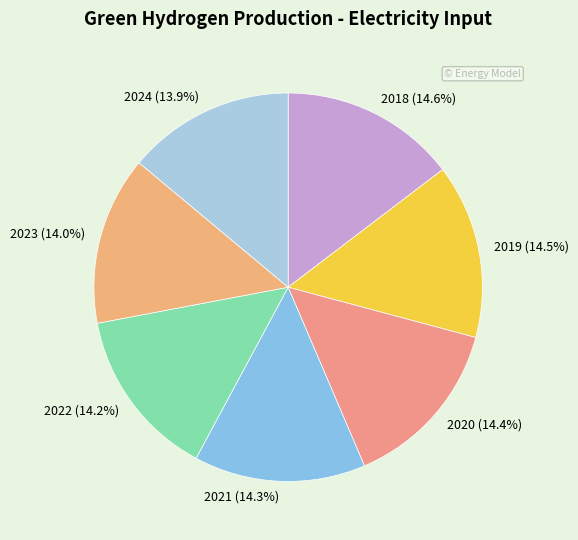

What is the ratio of the value at 2019 to the value at 2024?

1.0